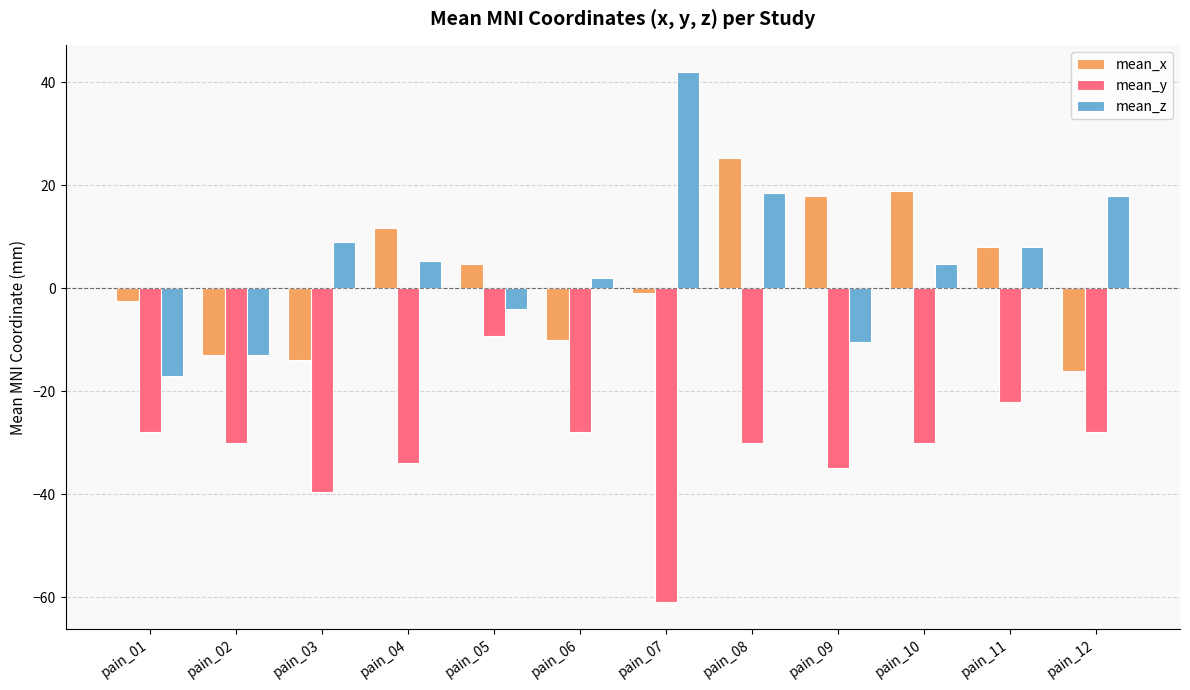

What is the average value of the mean_y series?

-31.2